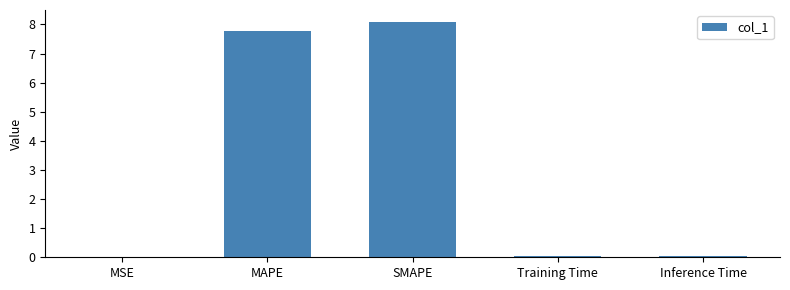

Are the bars horizontal?

No